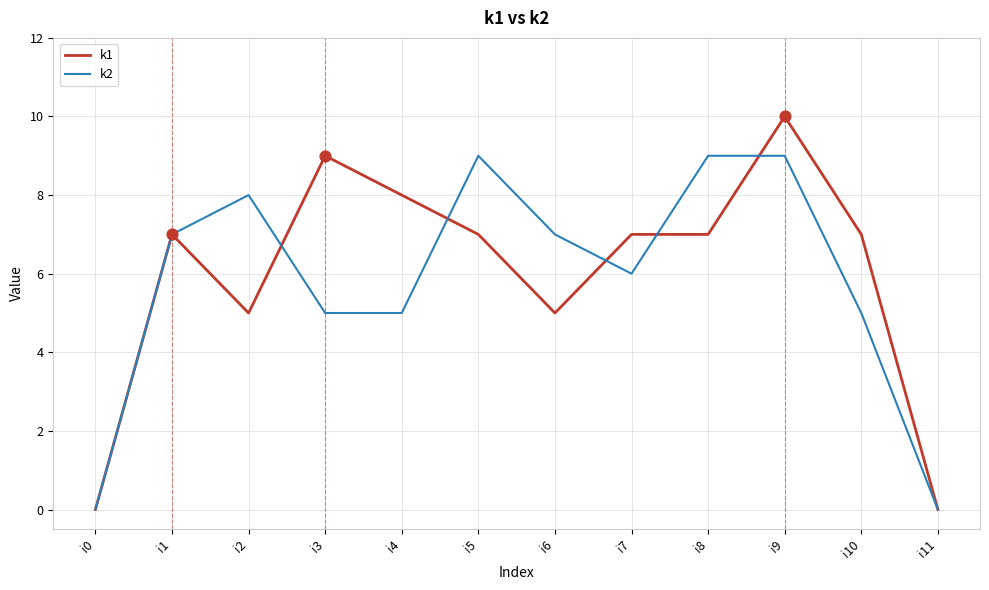

At which category is the sum across all series the highest?

i9